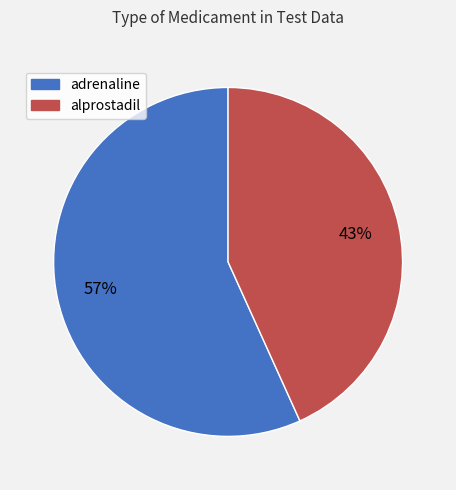

To the nearest percent, what portion does alprostadil represent?

43%